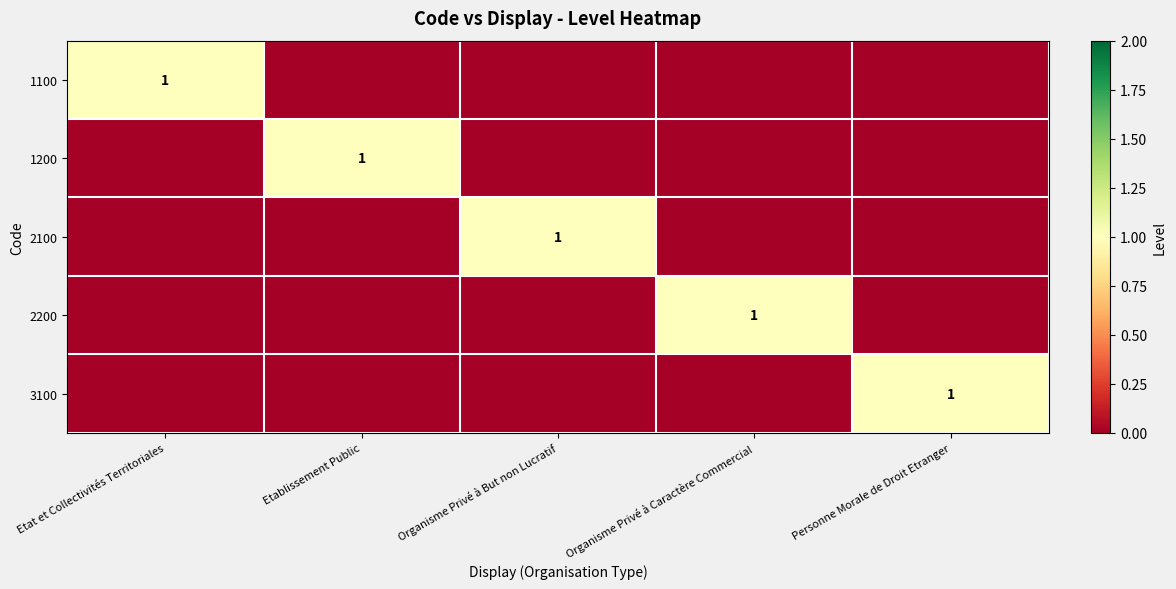

Is it true that 1100 equals 2 at Etat et Collectivités Territoriales?

False